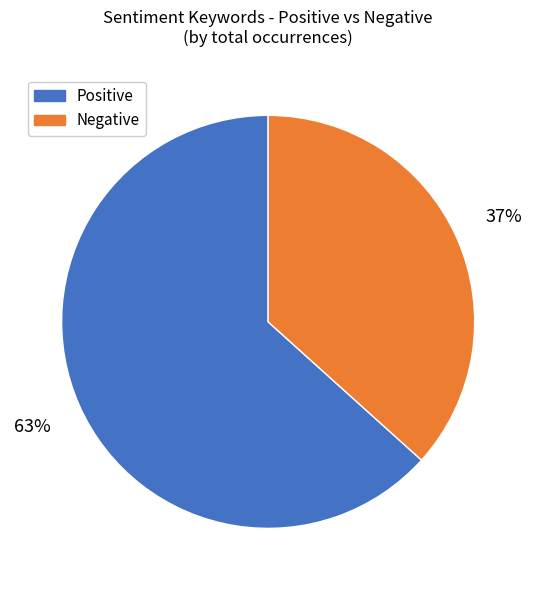

Which category has the biggest portion of the pie?

Positive